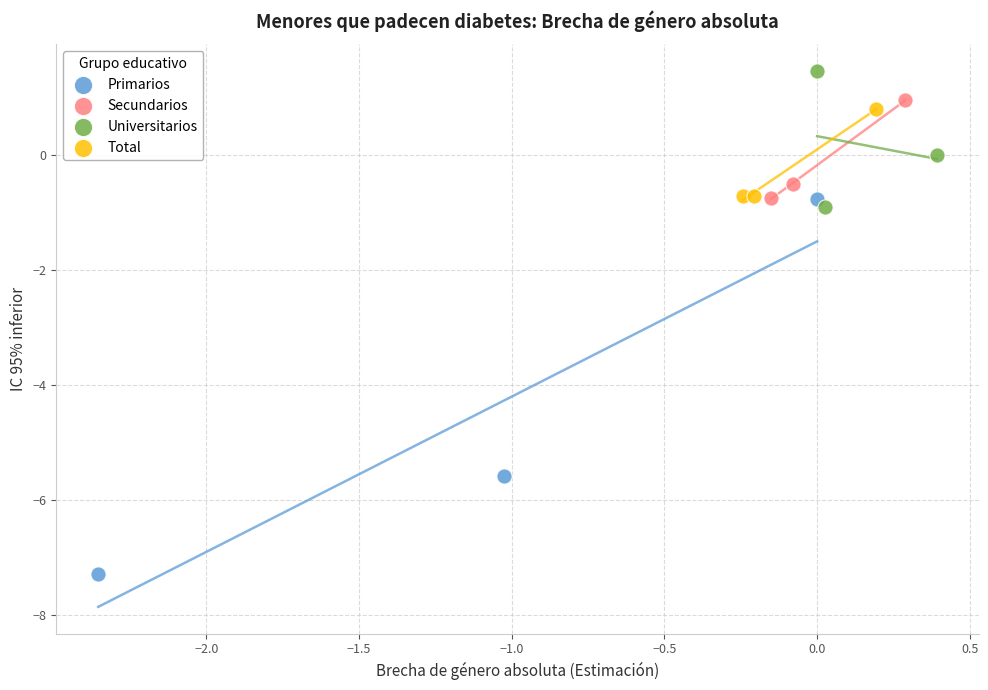

Which series contains the lowest Y value?

Primarios